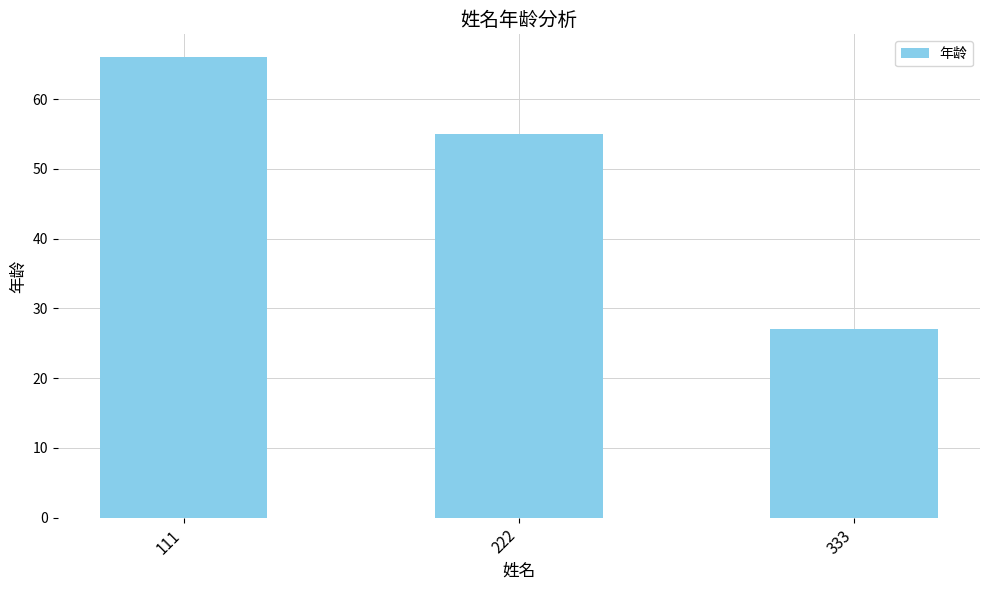

Reading left to right, extract all data points from this chart.

66	55	27